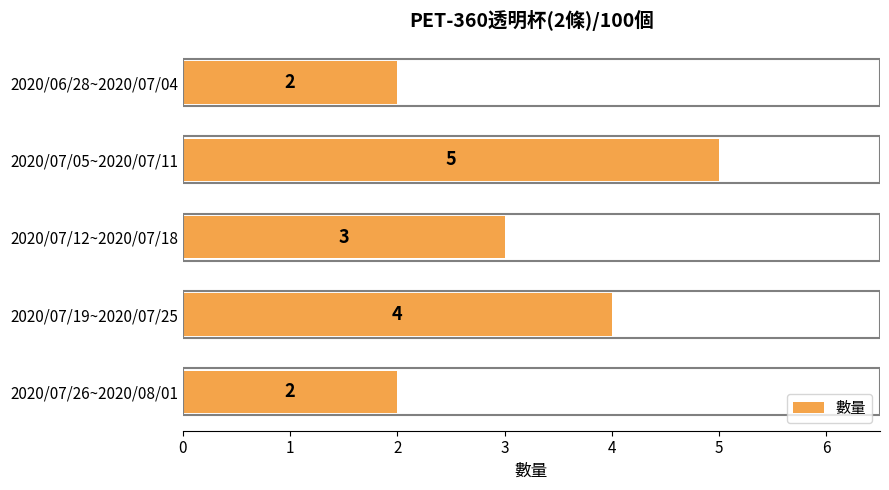

What is the difference between the second highest and second lowest values?

2